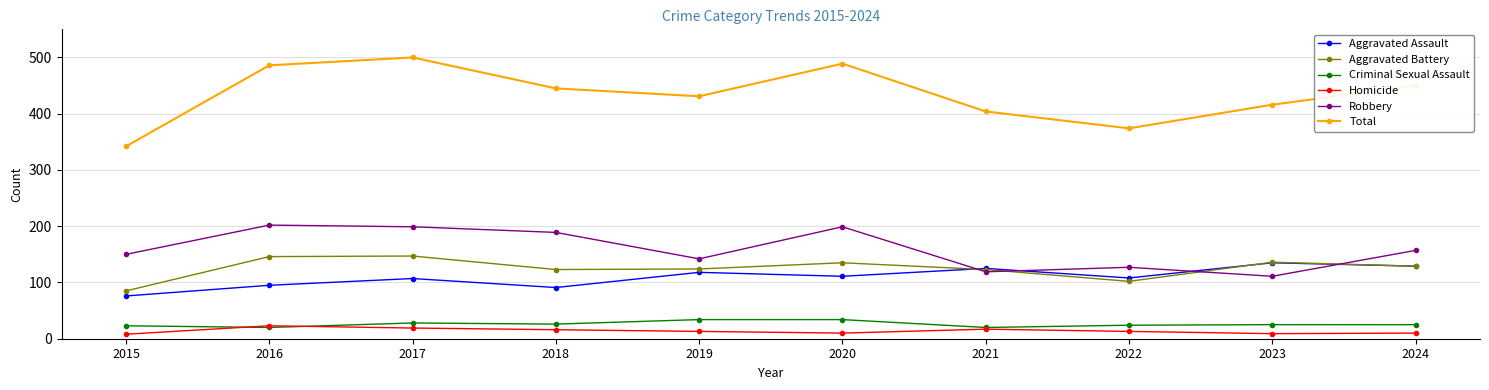

True or false: Aggravated Battery has more than 1 interior local peaks.

True